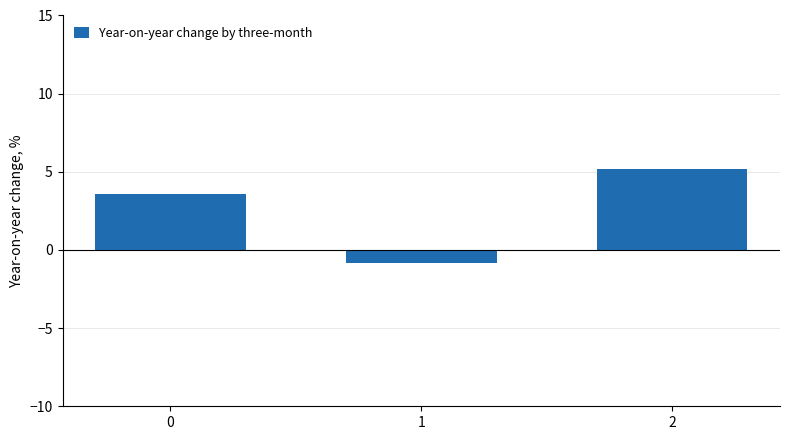

Which has a higher value, 0 or 2?

2